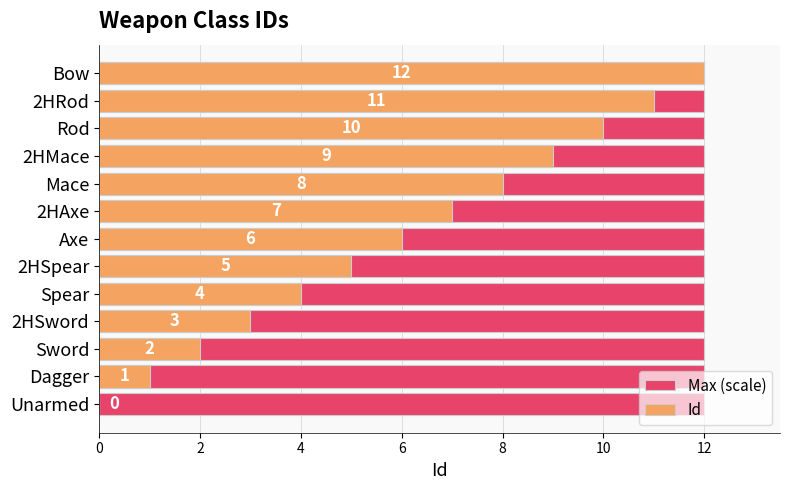

What are all the series names shown in the legend?

Max (scale), Id